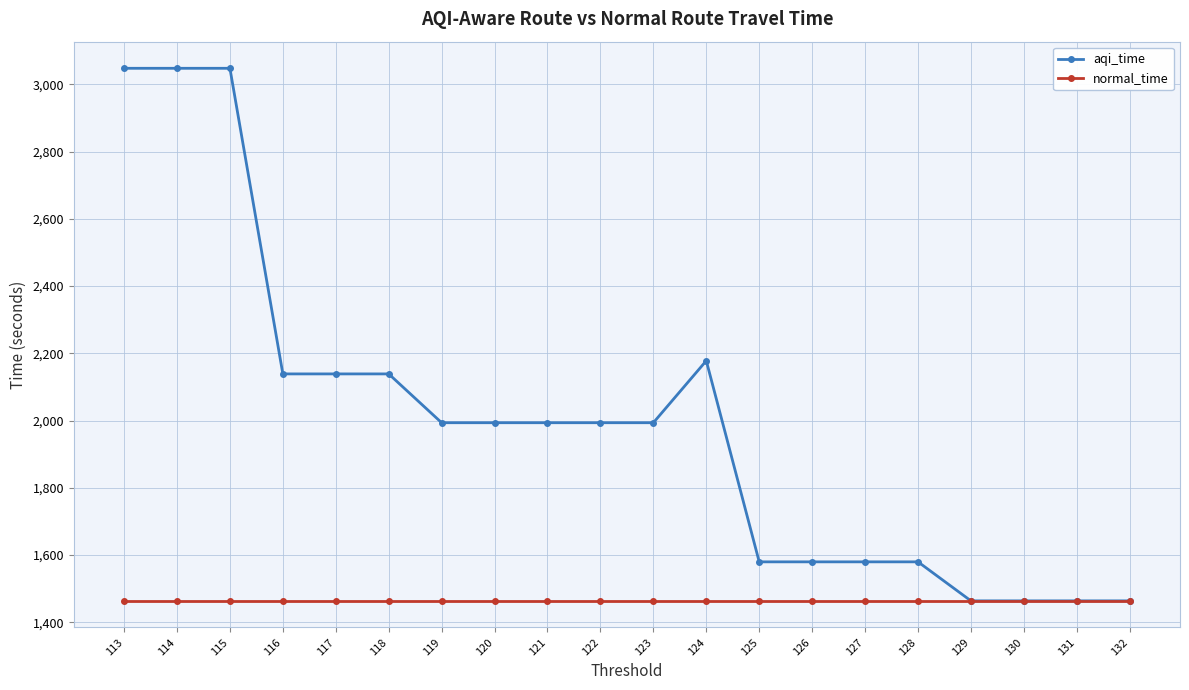

Reading left to right, list all the values displayed in this chart.

aqi_time: 113=3047.5	114=3047.5	115=3047.5	116=2138.7	117=2138.7	118=2138.7	119=1993.5	120=1993.5	121=1993.5	122=1993.5	123=1993.5	124=2177.8	125=1579.8	126=1579.8	127=1579.8	128=1579.8	129=1463.8	130=1463.8	131=1463.8	132=1463.8
normal_time: 113=1463.8	114=1463.8	115=1463.8	116=1463.8	117=1463.8	118=1463.8	119=1463.8	120=1463.8	121=1463.8	122=1463.8	123=1463.8	124=1463.8	125=1463.8	126=1463.8	127=1463.8	128=1463.8	129=1463.8	130=1463.8	131=1463.8	132=1463.8